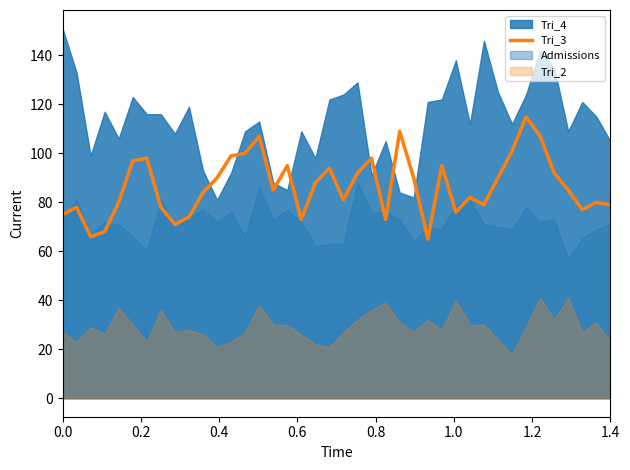

Does the chart have visible grid lines?

No